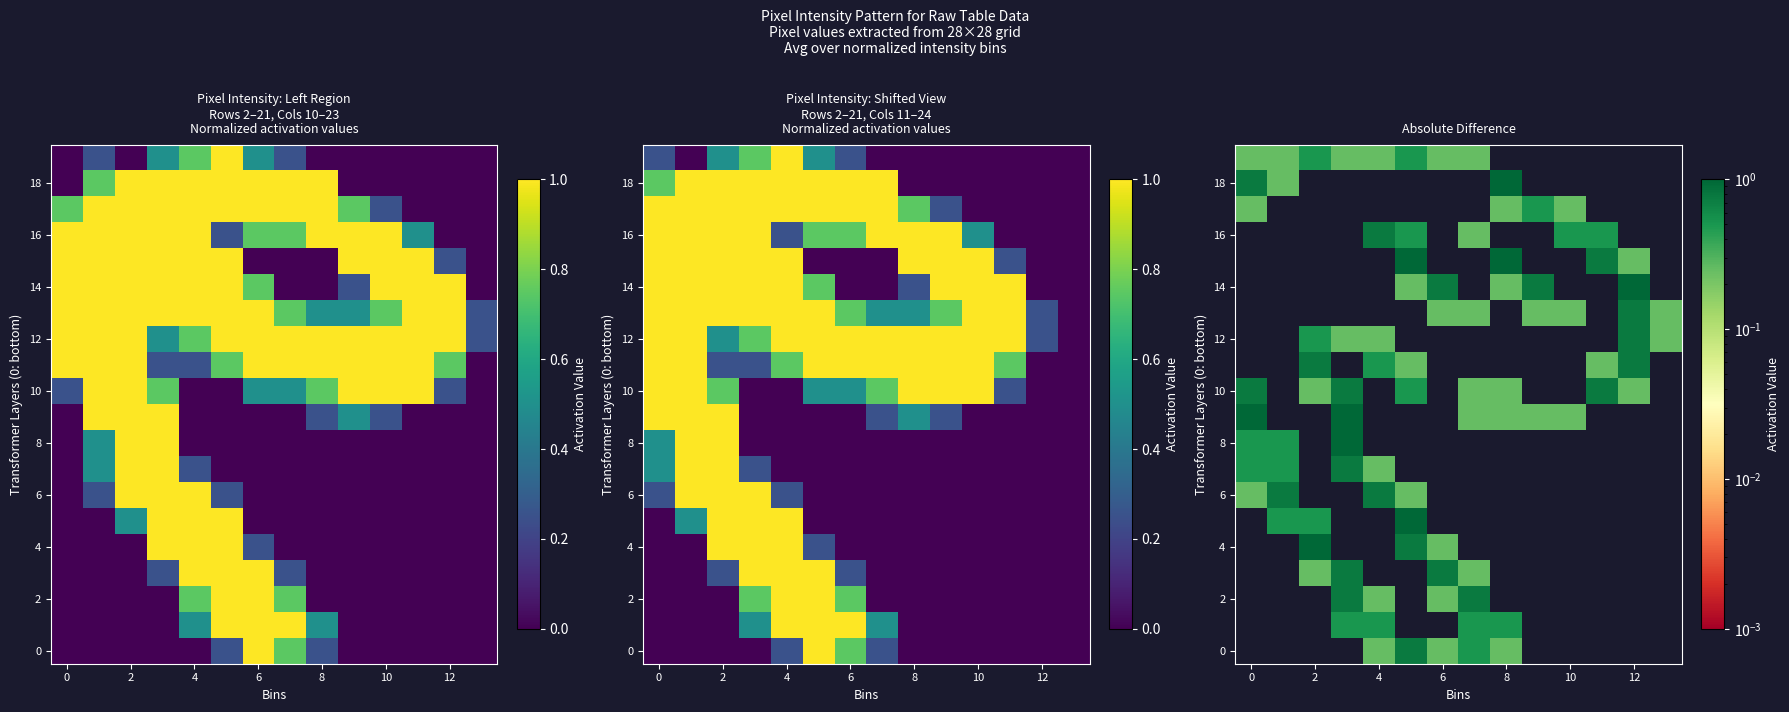

What is the difference between the second highest and minimum values in the 2 series?

0.7